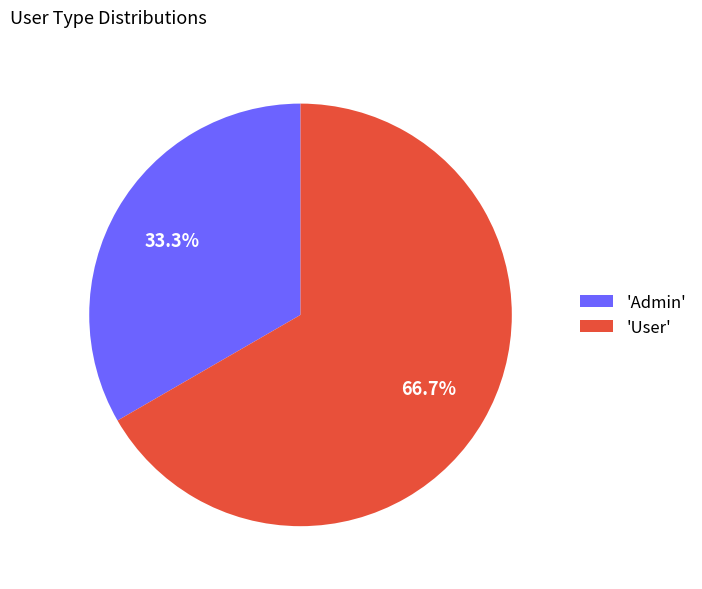

Which has a higher value, 'Admin' or 'User'?

'User'